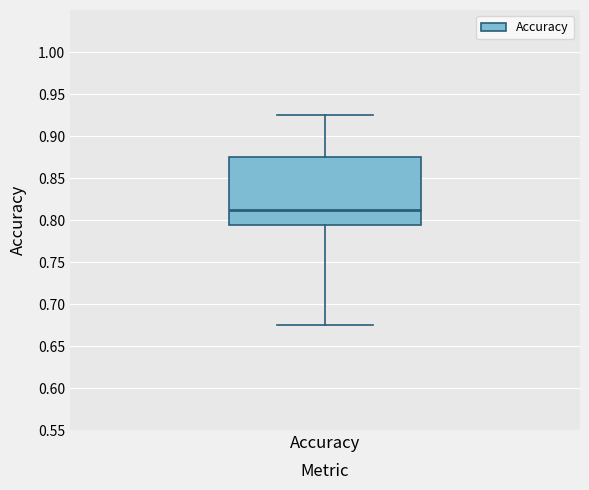

Transcribe this box plot: give where the median line is, the range the box spans, and where the two whiskers end, as read against the y-axis. The values are not printed on the chart, so give them approximately, as read against the axis.

median 0.815, box 0.795 to 0.875, whiskers 0.675 to 0.925